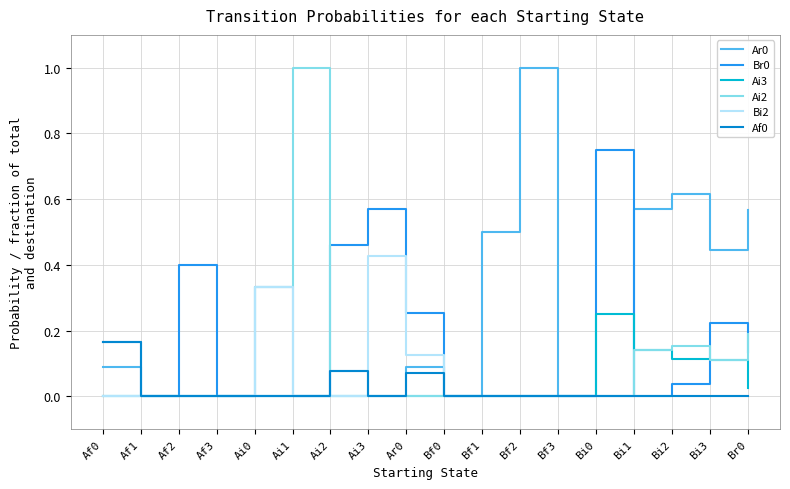

The value of Bi2 at Bi0 is 0.0. True or false?

True